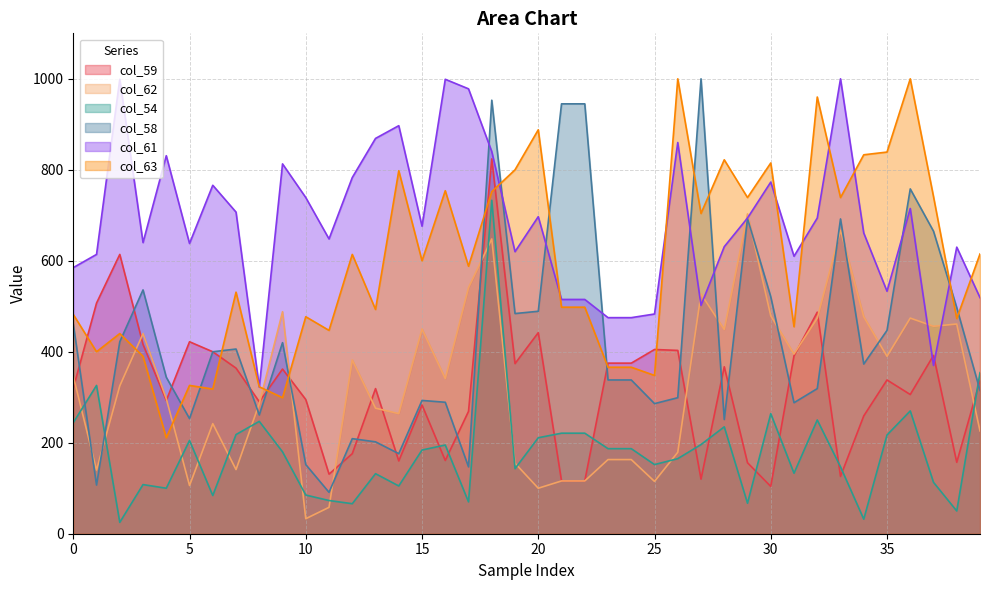

At which category does col_59 reach its first local valley?

4